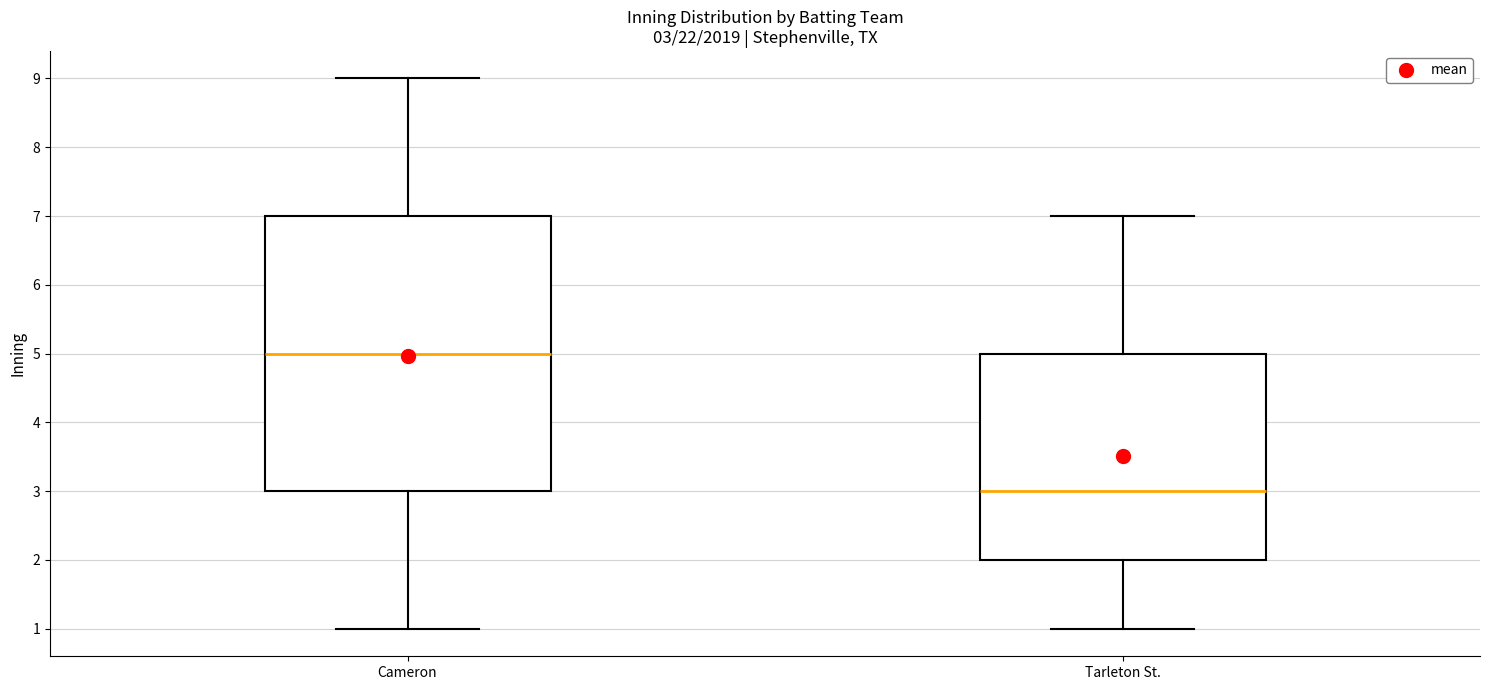

Which box is the tallest, from its lower edge to its upper edge?

Cameron